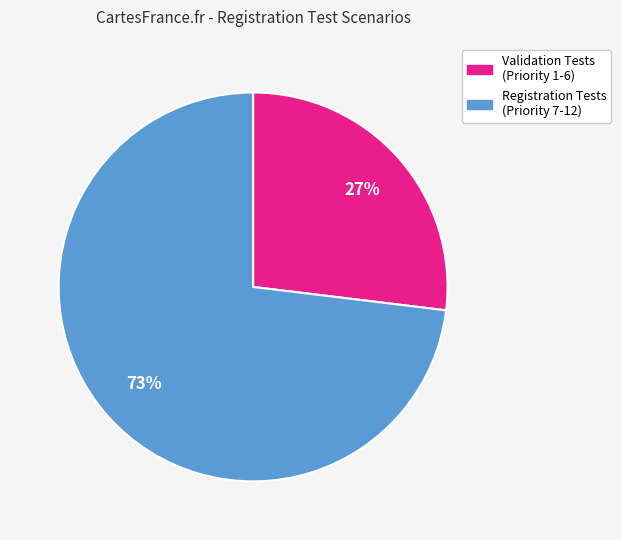

How many segments does this pie chart have?

2